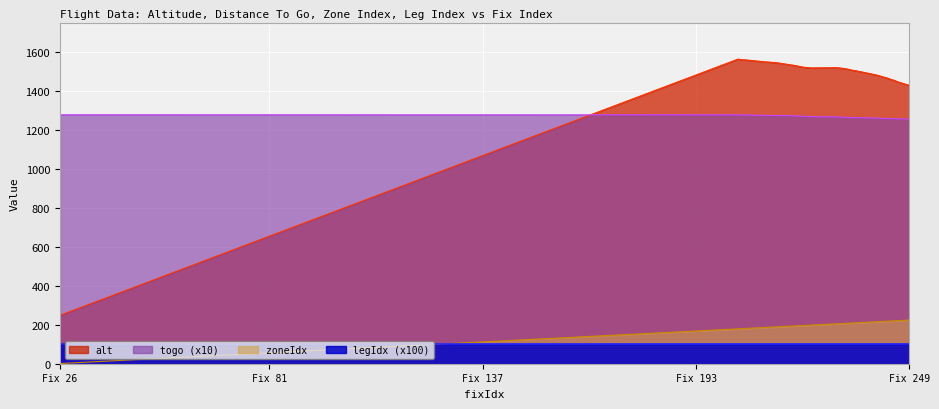

Rank the series by their maximum value, from highest to lowest.

alt, togo (x10), zoneIdx, legIdx (x100)